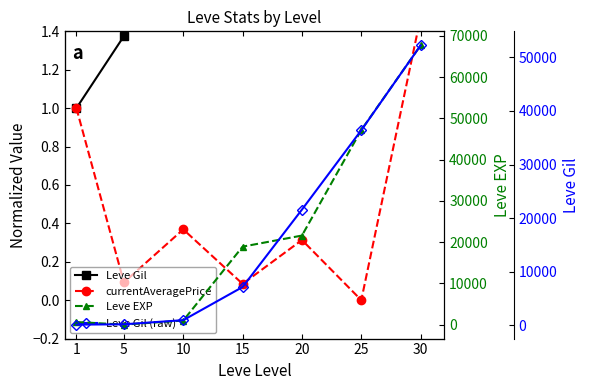

What is the value of the Leve Gil point at the 7th from the left?

326.4